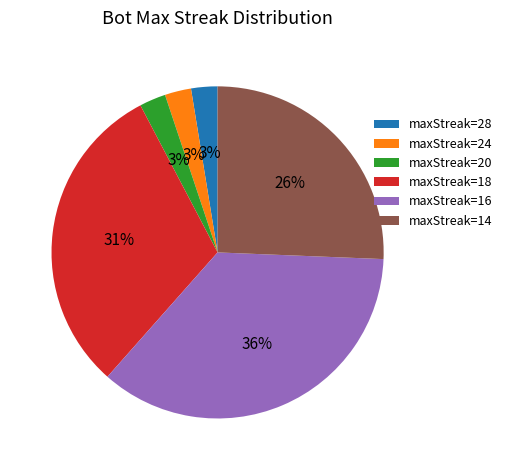

Does any single category account for the majority?

No